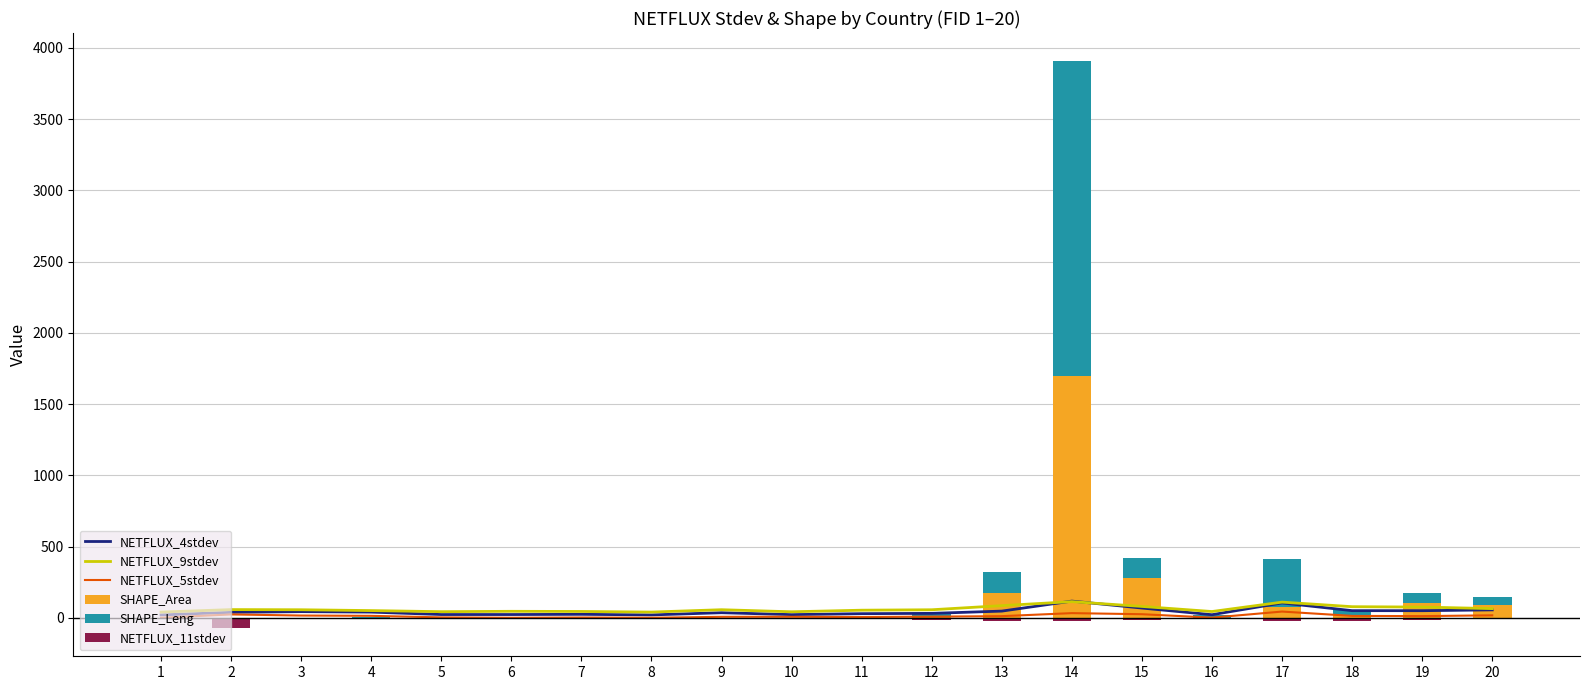

The SHAPE_Area series shows 92.2 at 20. True or false?

True